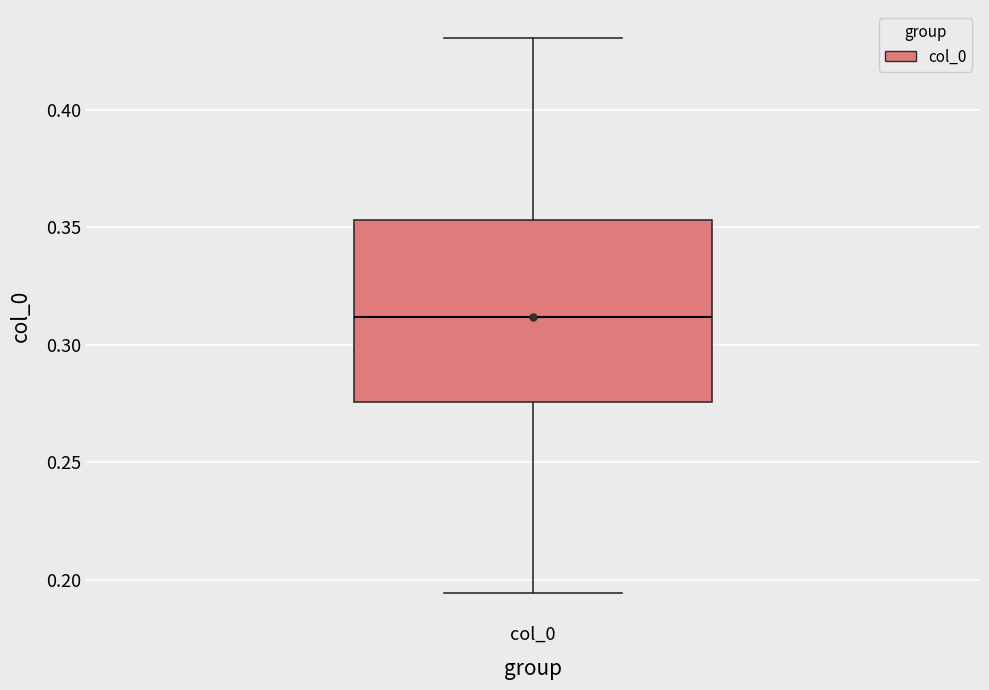

Read this box plot against the y-axis: the position of the median line, the range covered by the box, and the ends of both whiskers. The values are not printed on the chart, so give them approximately, as read against the axis.

median 0.310, box 0.275 to 0.355, whiskers 0.195 to 0.430